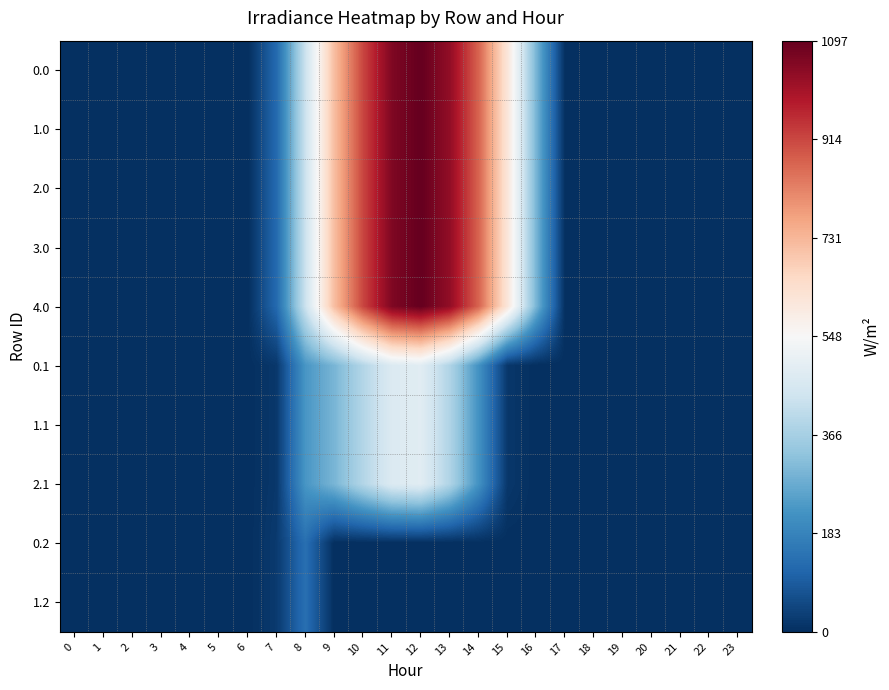

What is the difference between the highest and lowest values at 8?

296.1